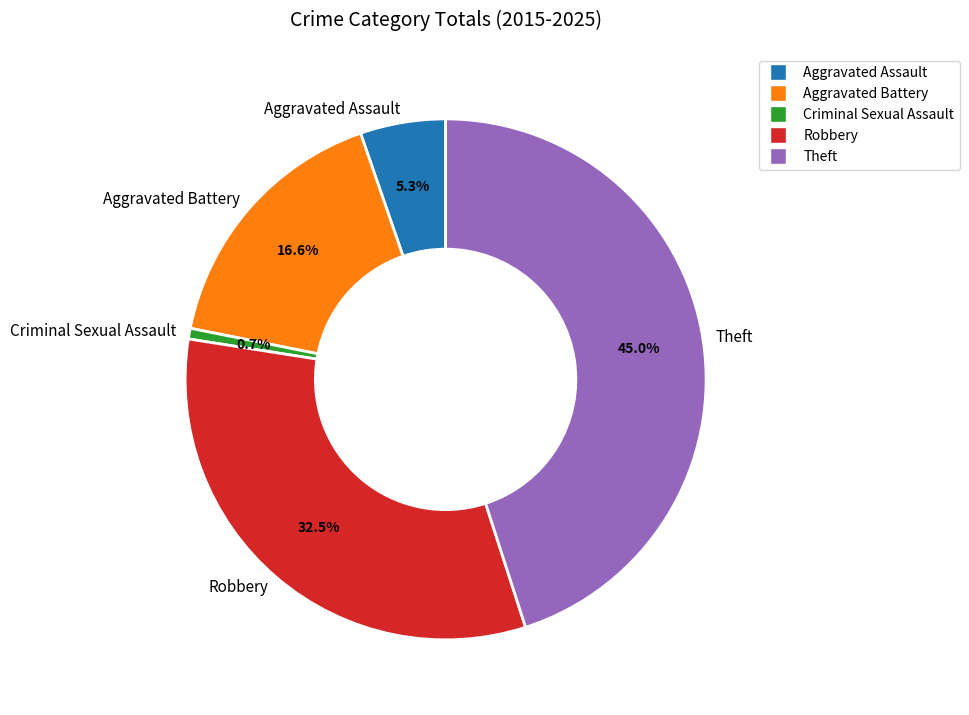

What percentage is the Criminal Sexual Assault slice, to the nearest percent?

1%